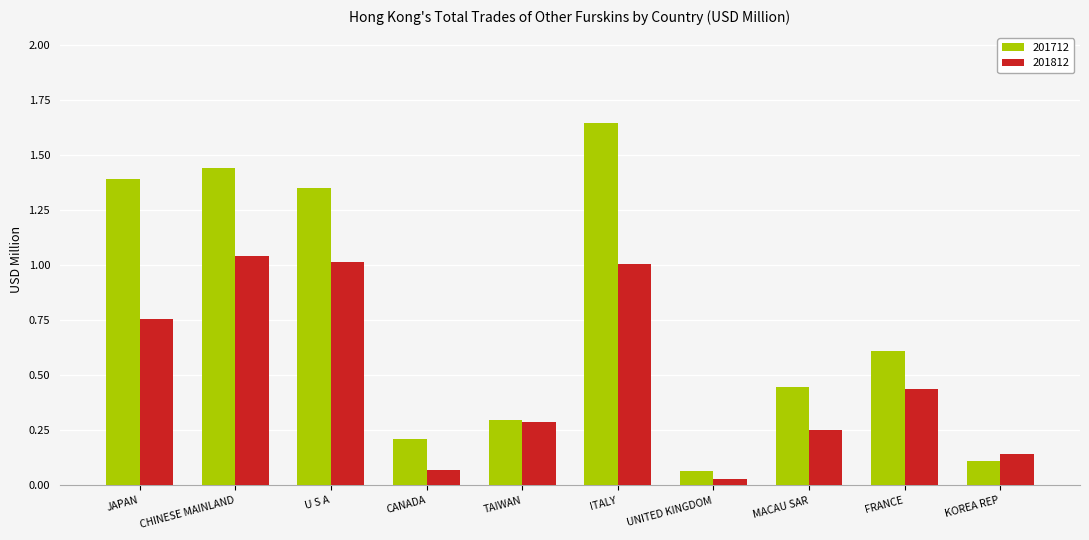

Are the bars grouped side by side (vs. stacked)?

Yes